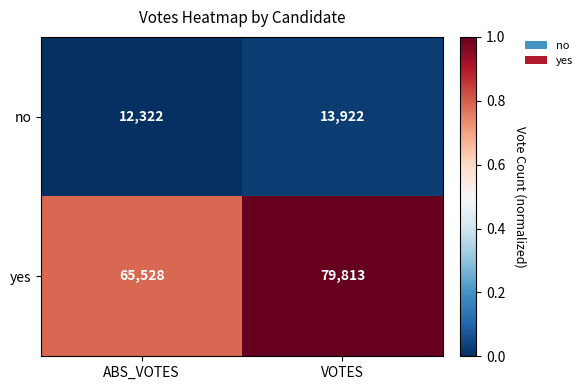

What is the difference between the highest and lowest values at VOTES?

65891